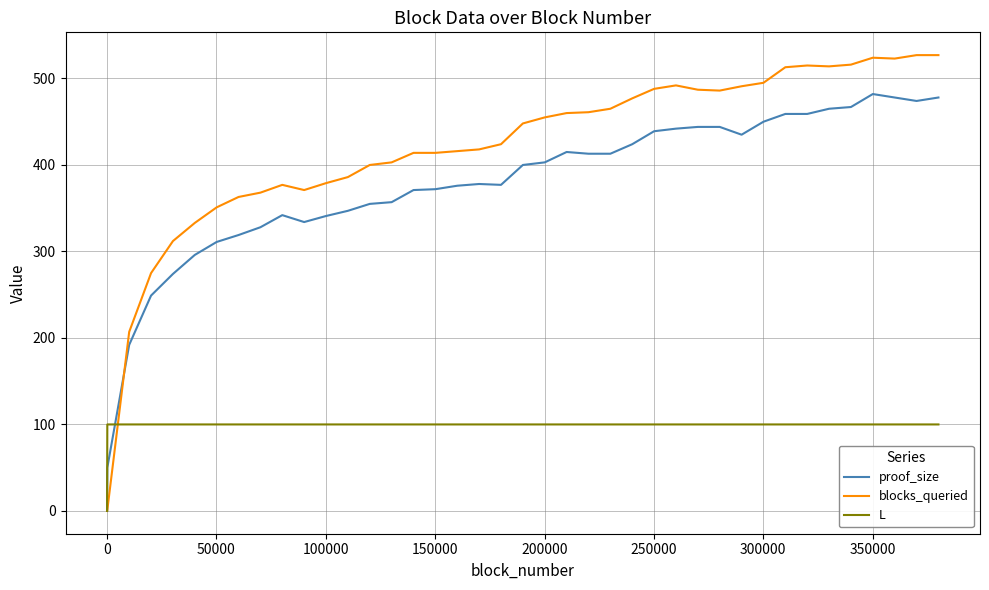

True or false: proof_size has more than 1 interior local peaks.

True